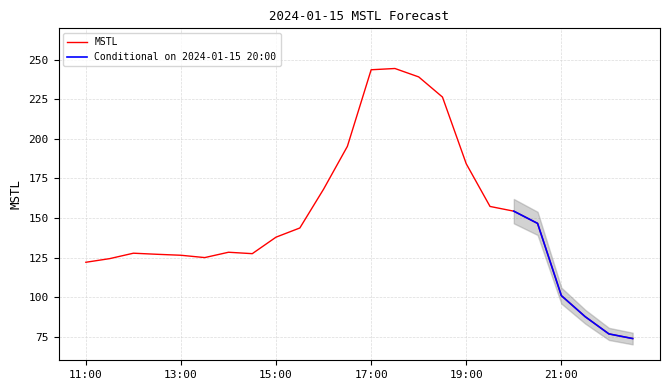

Where is the first local maximum?

12:00